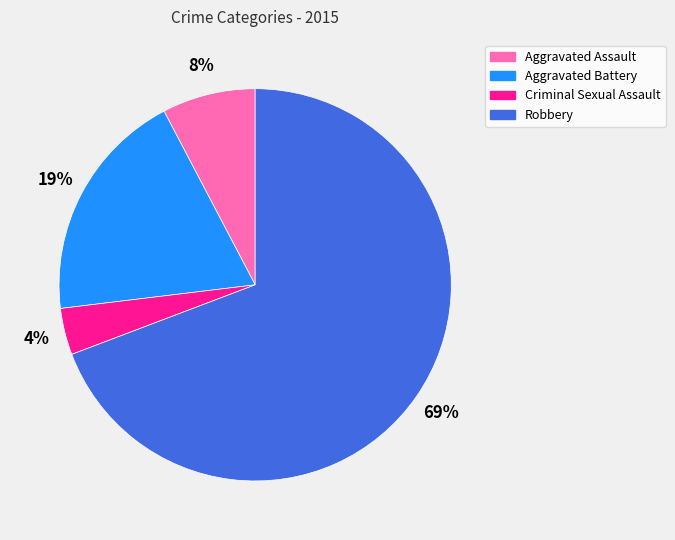

What is the ratio of the value at Aggravated Assault to the value at Criminal Sexual Assault?

2.0